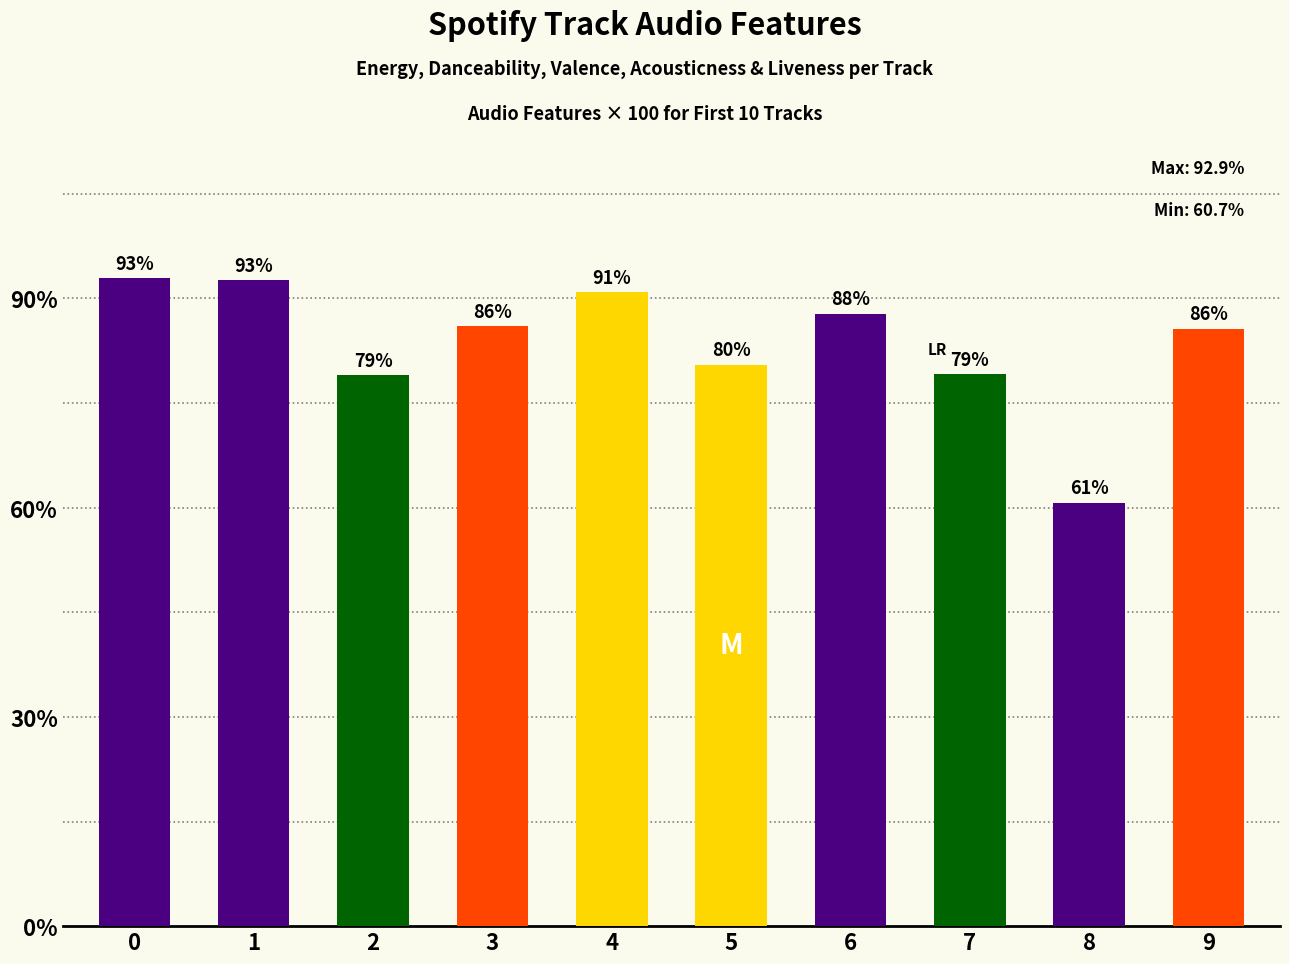

What is the difference between the maximum and minimum values?

32.2